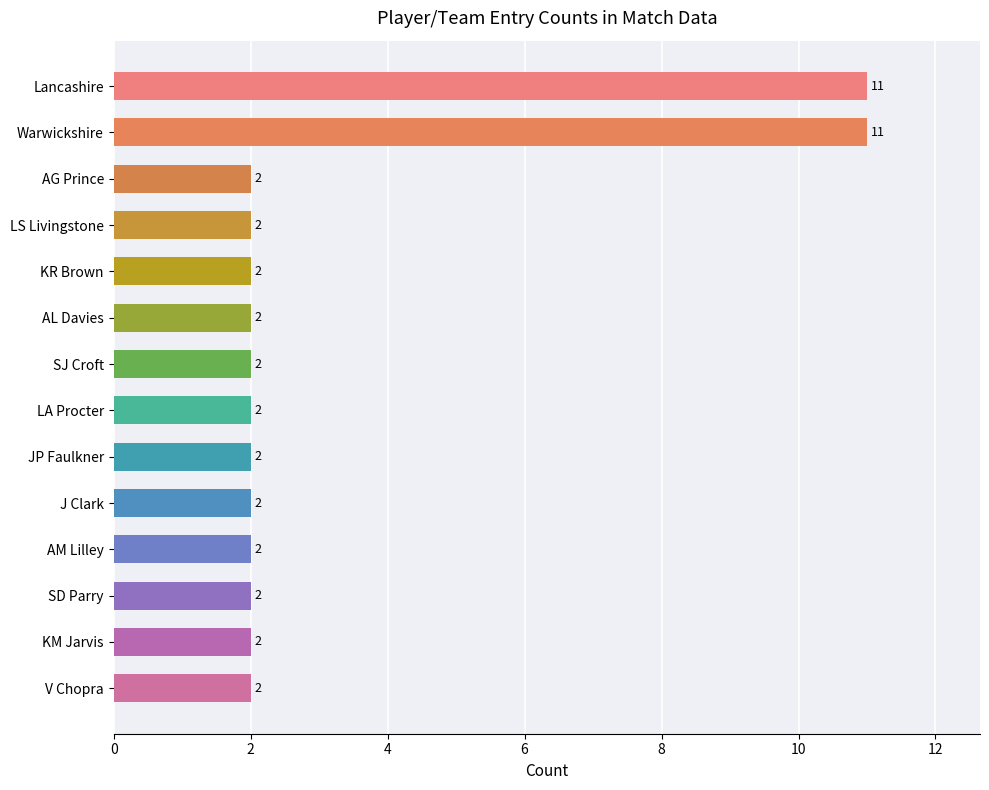

The chart shows a value of 3 at AG Prince. True or false?

False